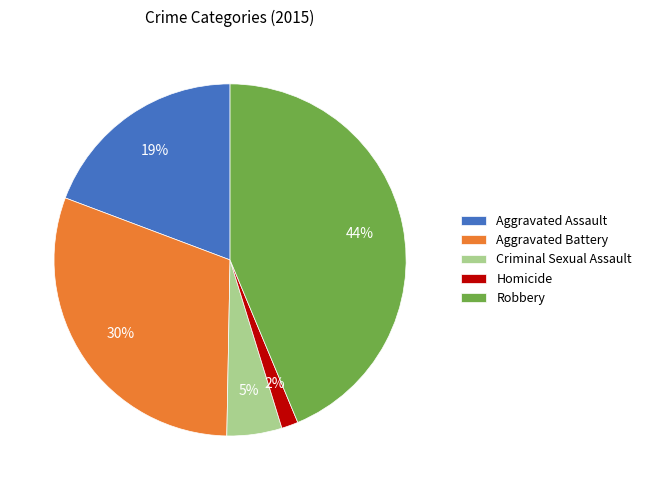

To the nearest percent, what portion does Homicide represent?

2%